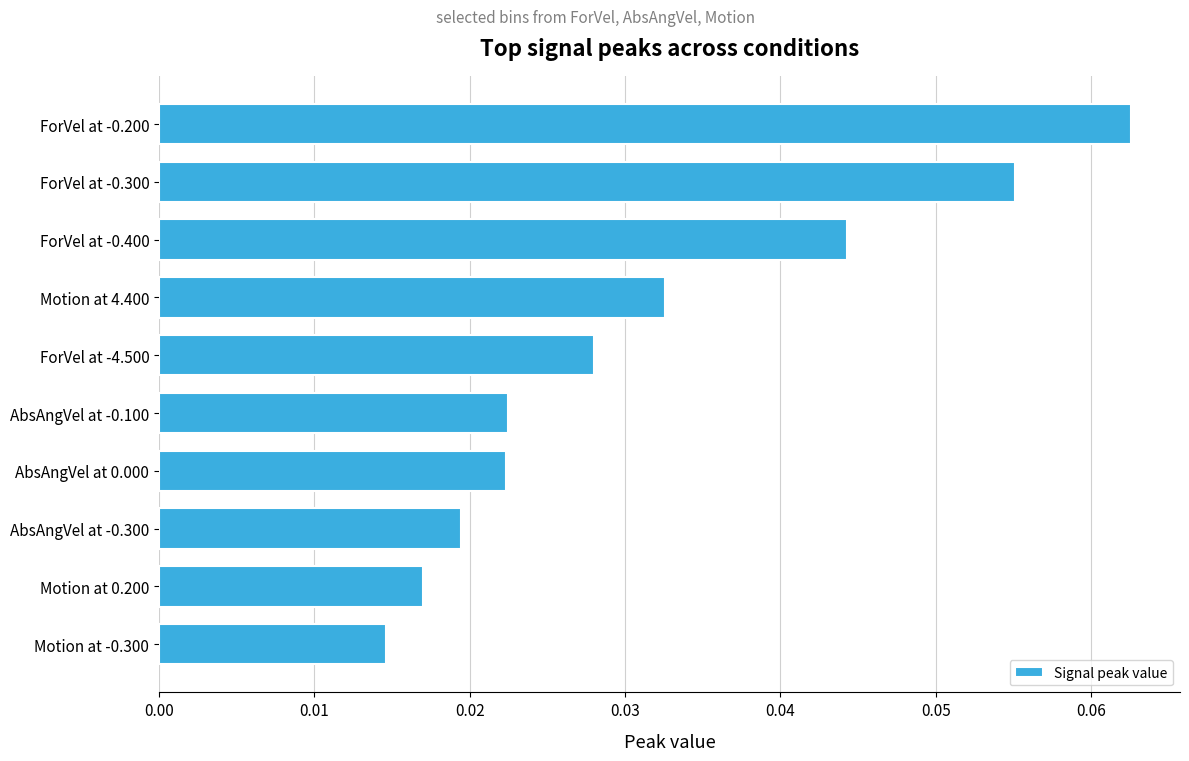

Is it true that the value at ForVel at -0.200 is 0.0?

False